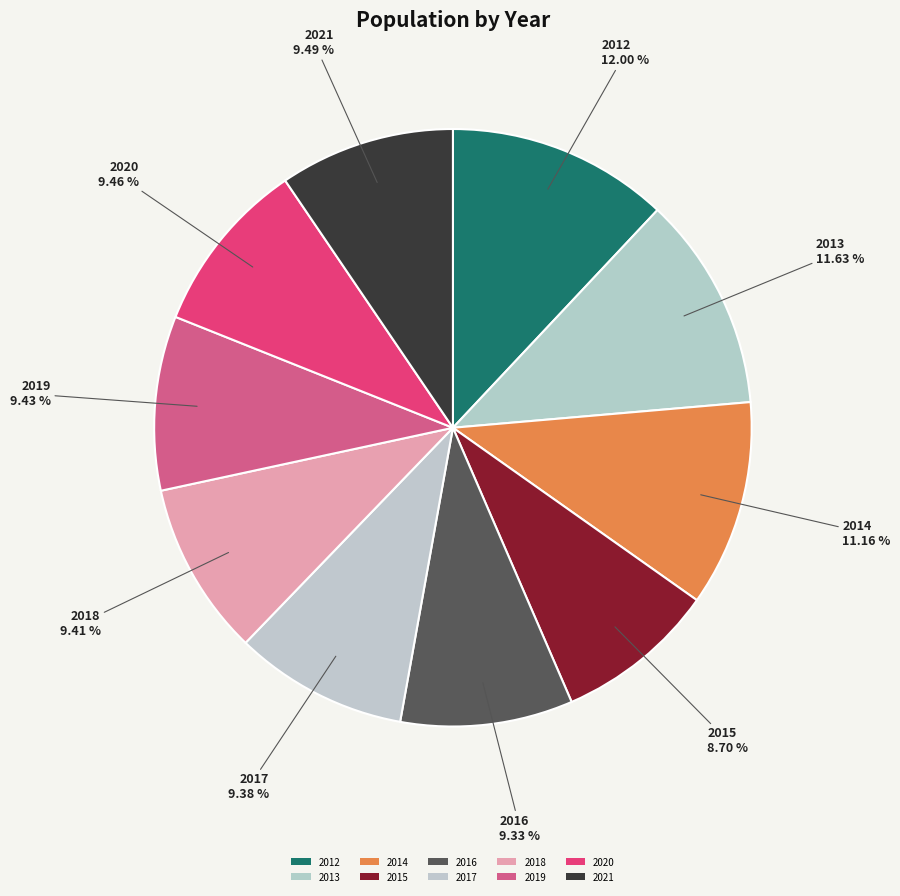

What percentage is the 2018 slice, to the nearest percent?

9%